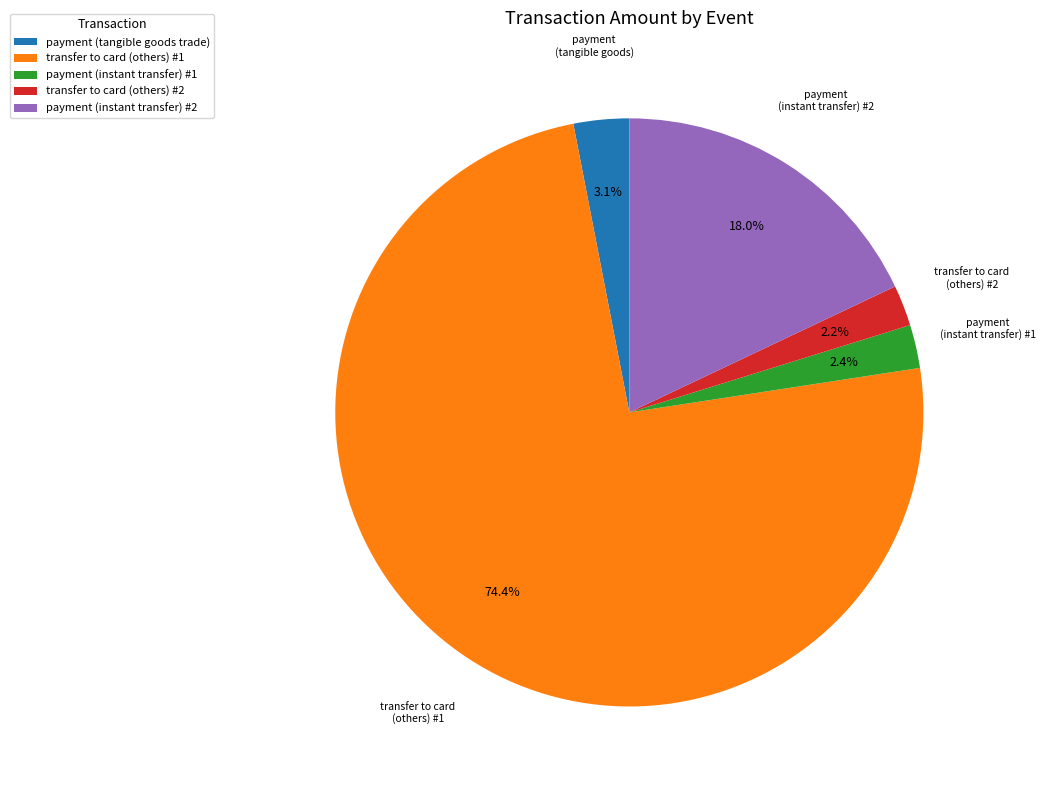

Approximately how many times larger is the value at transfer to card (others) #2 compared to payment (tangible goods trade)?

0.7